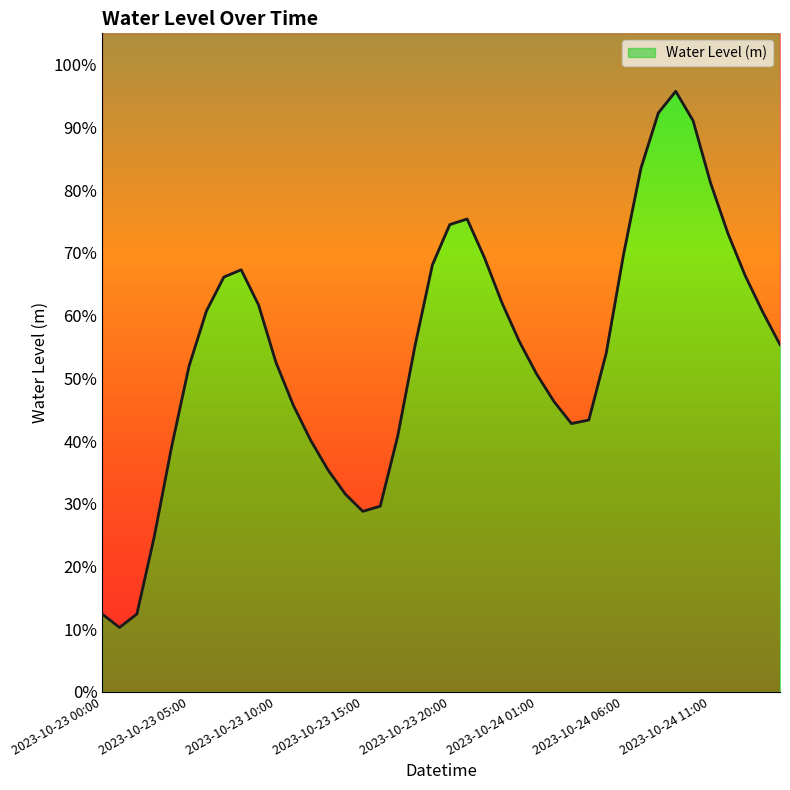

Reading left to right, what are all the values shown in this chart?

0.1	0.1	0.1	0.2	0.4	0.5	0.6	0.7	0.7	0.6	0.5	0.5	0.4	0.4	0.3	0.3	0.3	0.4	0.6	0.7	0.7	0.8	0.7	0.6	0.6	0.5	0.5	0.4	0.4	0.5	0.7	0.8	0.9	1.0	0.9	0.8	0.7	0.7	0.6	0.6